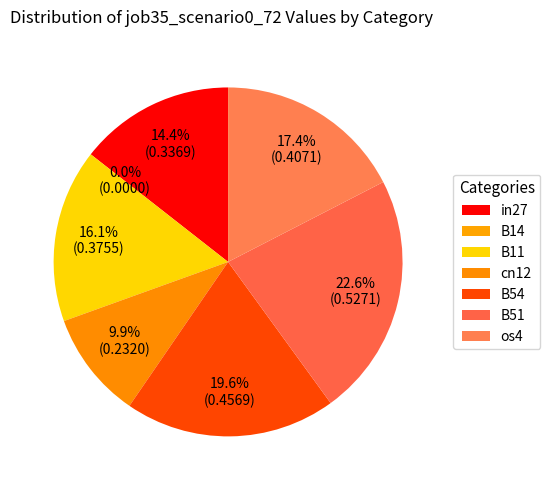

What is the change in value from B11 to cn12?

-0.1